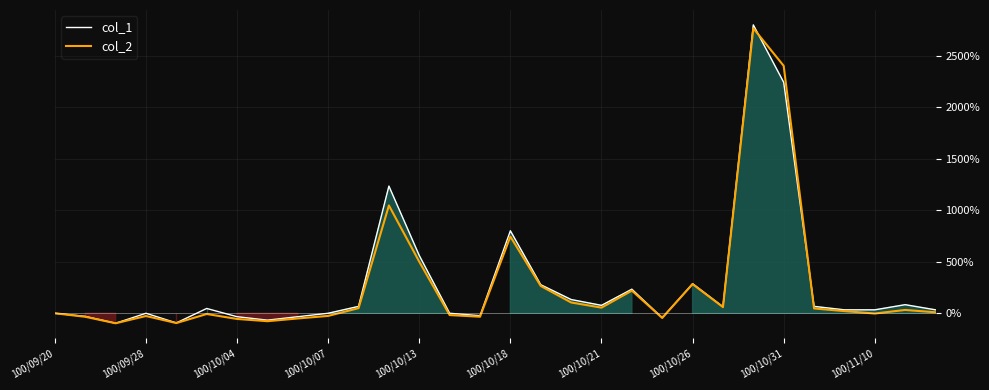

How many interior local peaks does the col_1 series have?

8